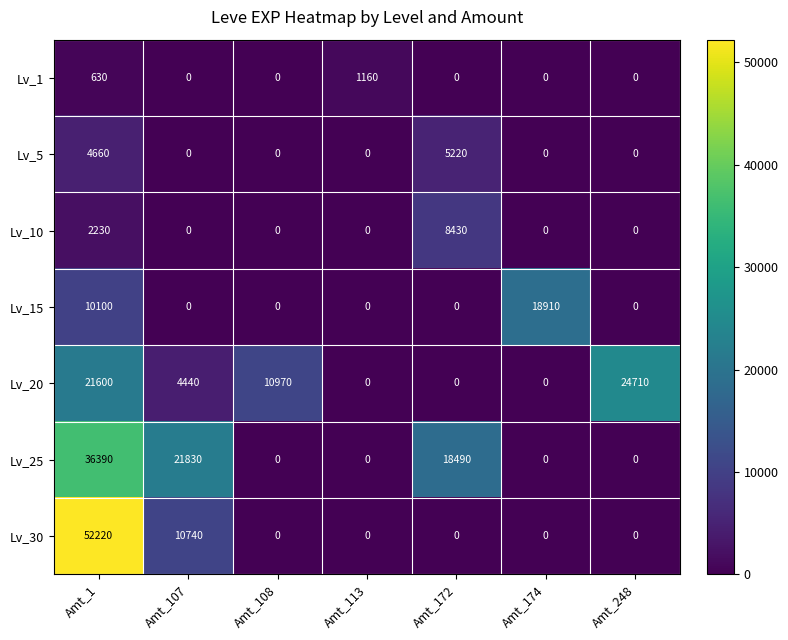

Rank the series by their maximum value, from highest to lowest.

Lv_30, Lv_25, Lv_20, Lv_15, Lv_10, Lv_5, Lv_1